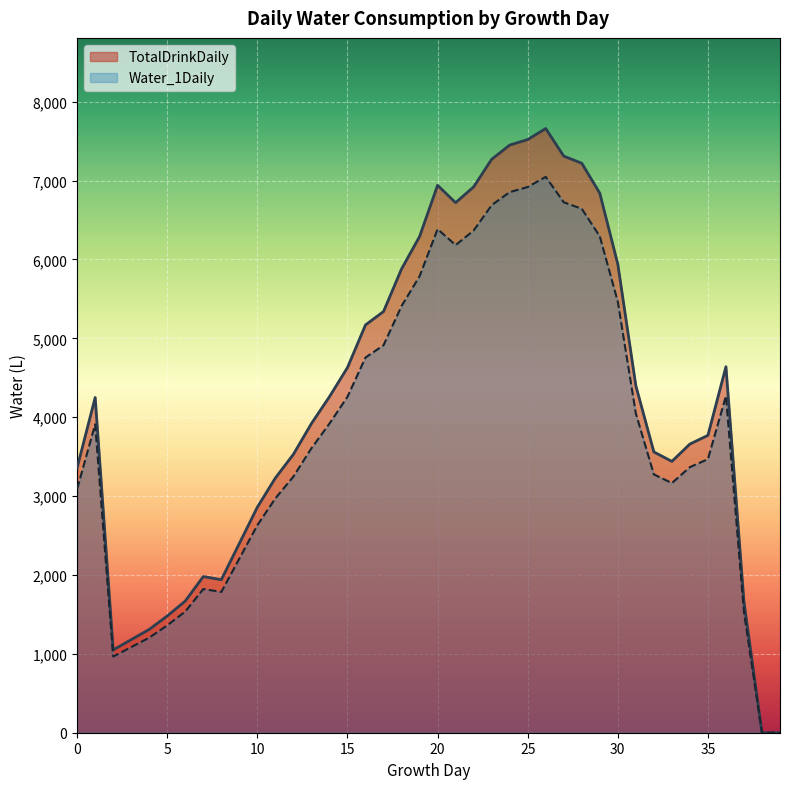

True or false: Water_1Daily and TotalDrinkDaily intersect in this chart.

False